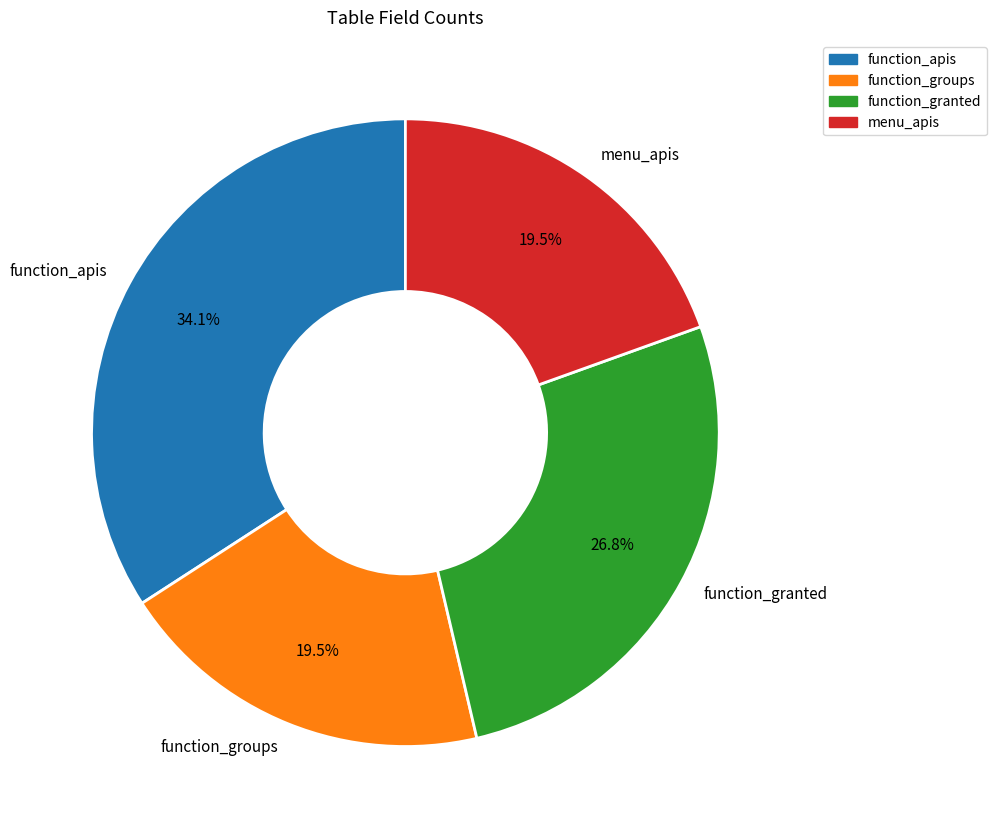

What percentage do function_groups and menu_apis together represent?

39.0%